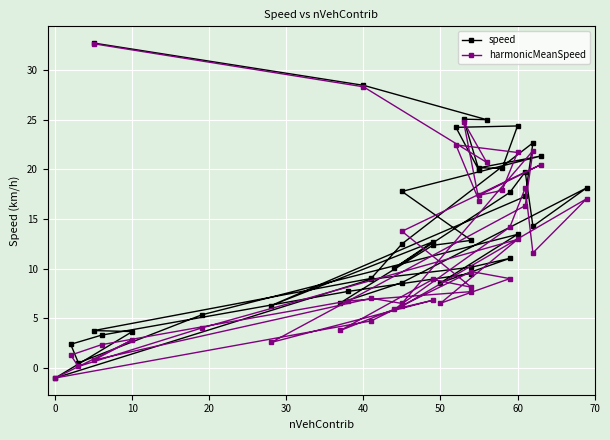

How many lines are shown in the chart?

2